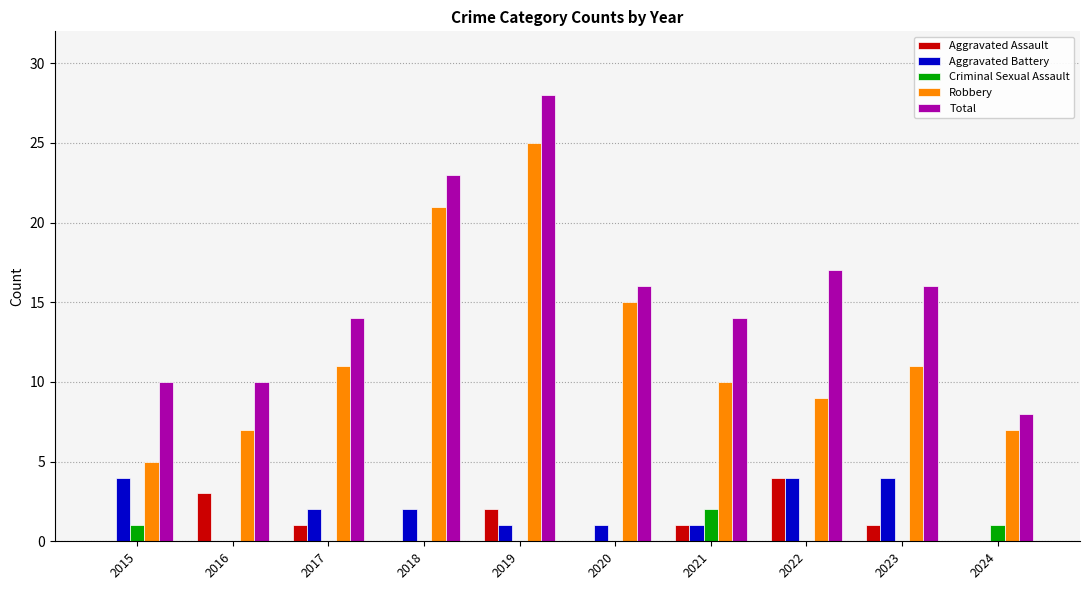

What are all the series names shown in the legend?

Aggravated Assault, Aggravated Battery, Criminal Sexual Assault, Robbery, Total